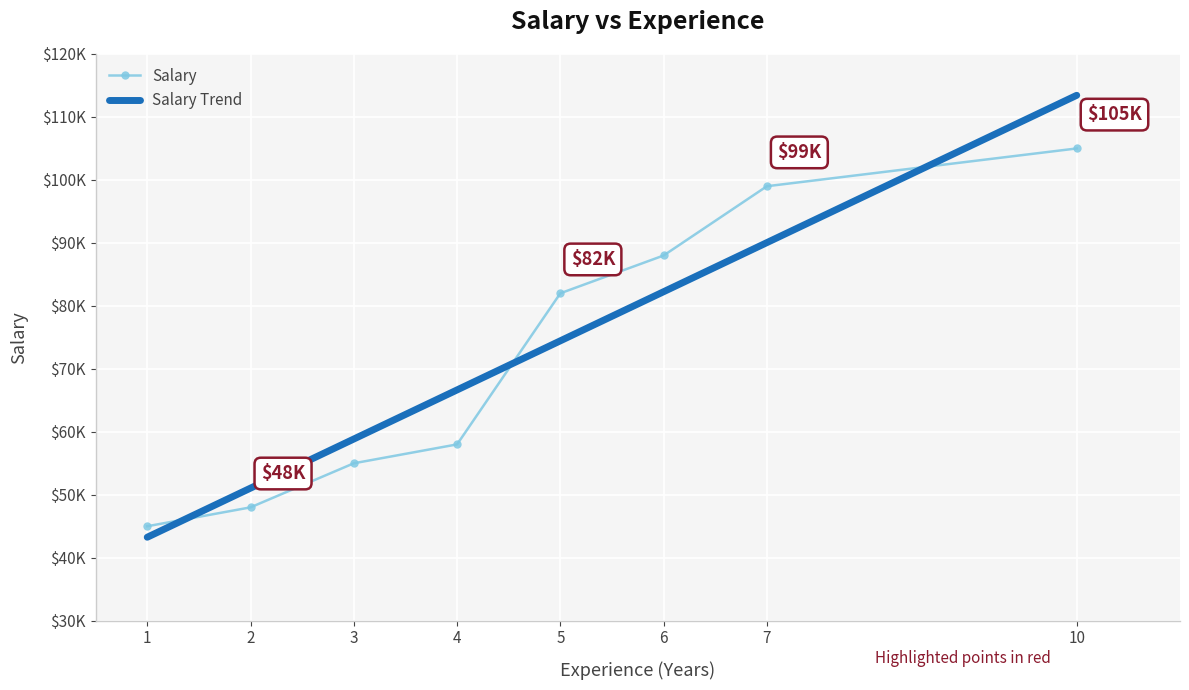

True or false: Salary Trend and Salary intersect in this chart.

True